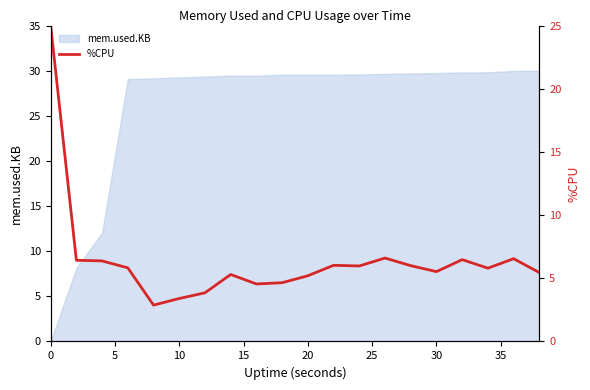

How many points are lower than both their immediate neighbors (excluding endpoints)?

5